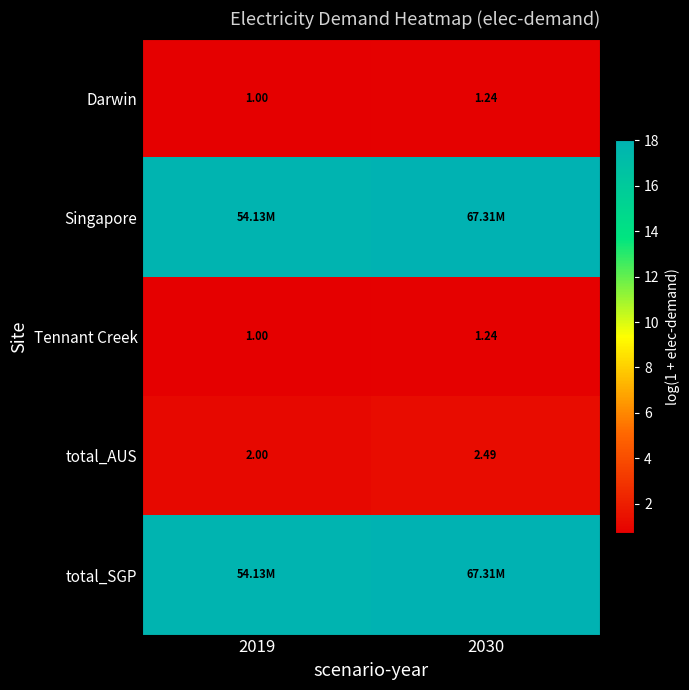

Which series has the largest range (max minus min)?

Singapore